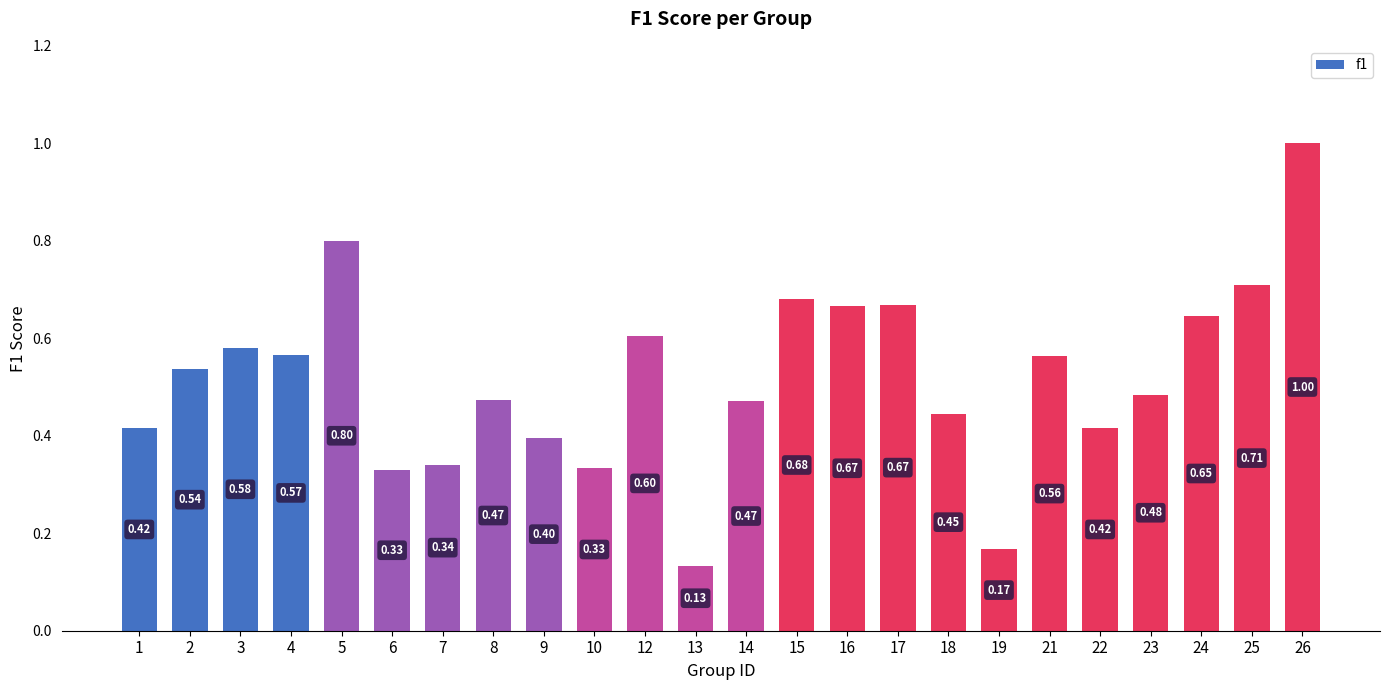

Is it true that the value at 15 is 1.2?

False